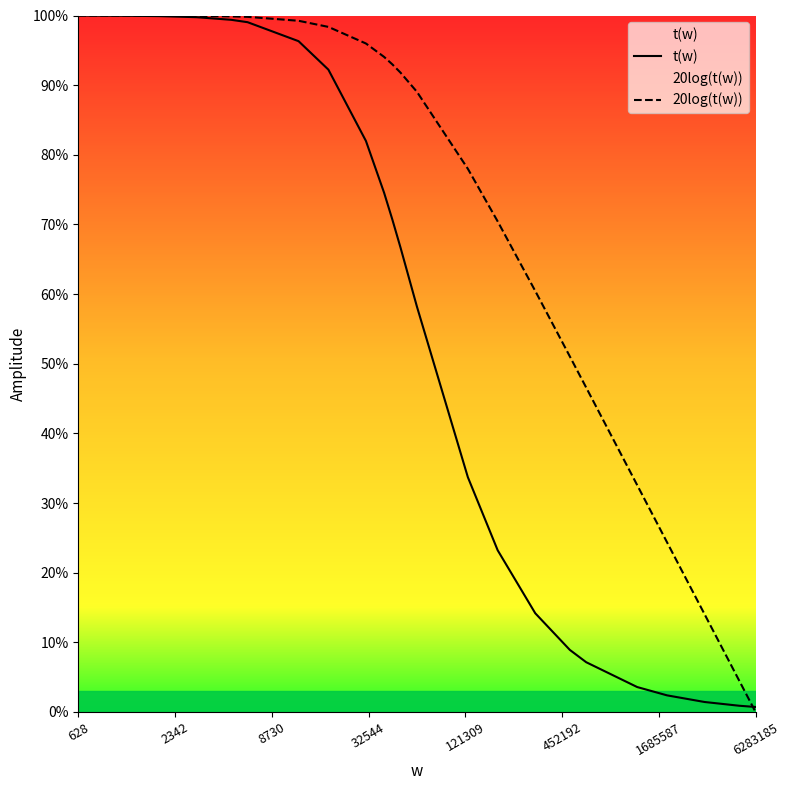

Reading right to left, list all the values displayed in this chart.

t(w): 0.7	0.9	1.4	2.4	3.6	7.1	8.9	14.2	23.2	33.7	58.2	66.7	70.7	74.6	82.0	92.2	96.3	99.0	99.4	99.8	99.9	100.0	100.0
20log(t(w)): 0.0	4.5	14.0	24.4	32.6	46.6	51.1	60.4	70.4	78.0	89.0	91.8	93.0	94.1	96.0	98.4	99.2	99.8	99.9	100.0	100.0	100.0	100.0